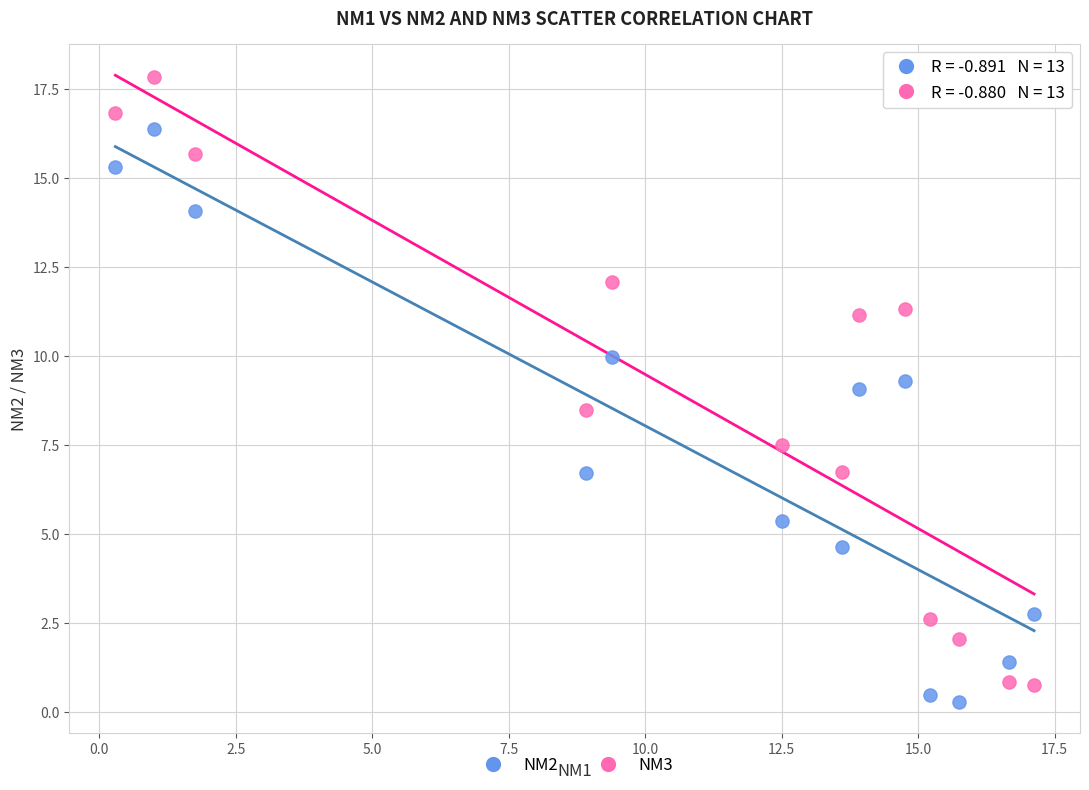

Which series has the widest spread of Y values?

NM3